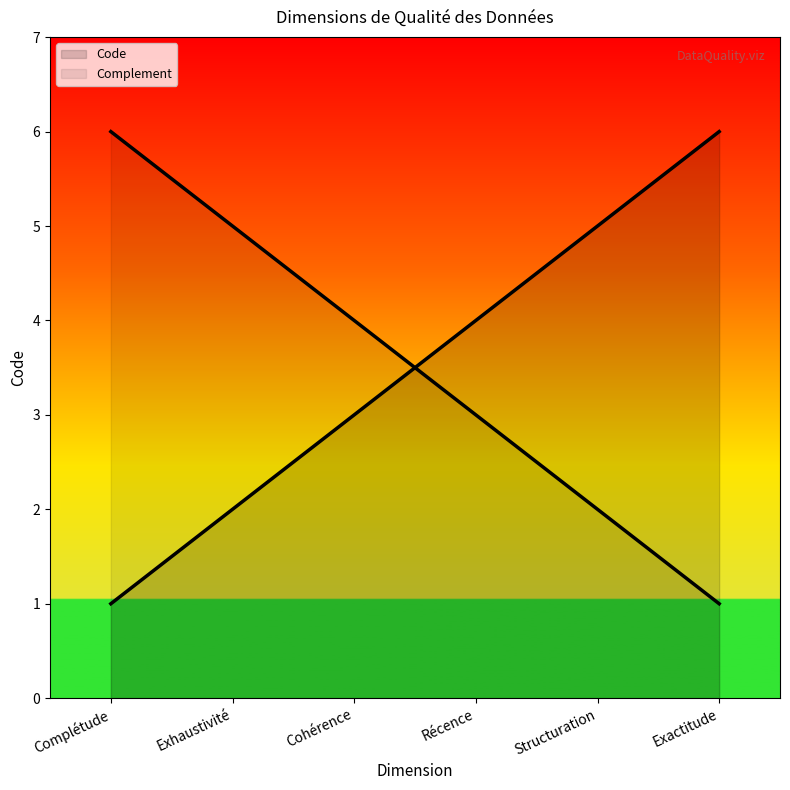

What is the smallest value displayed?

1